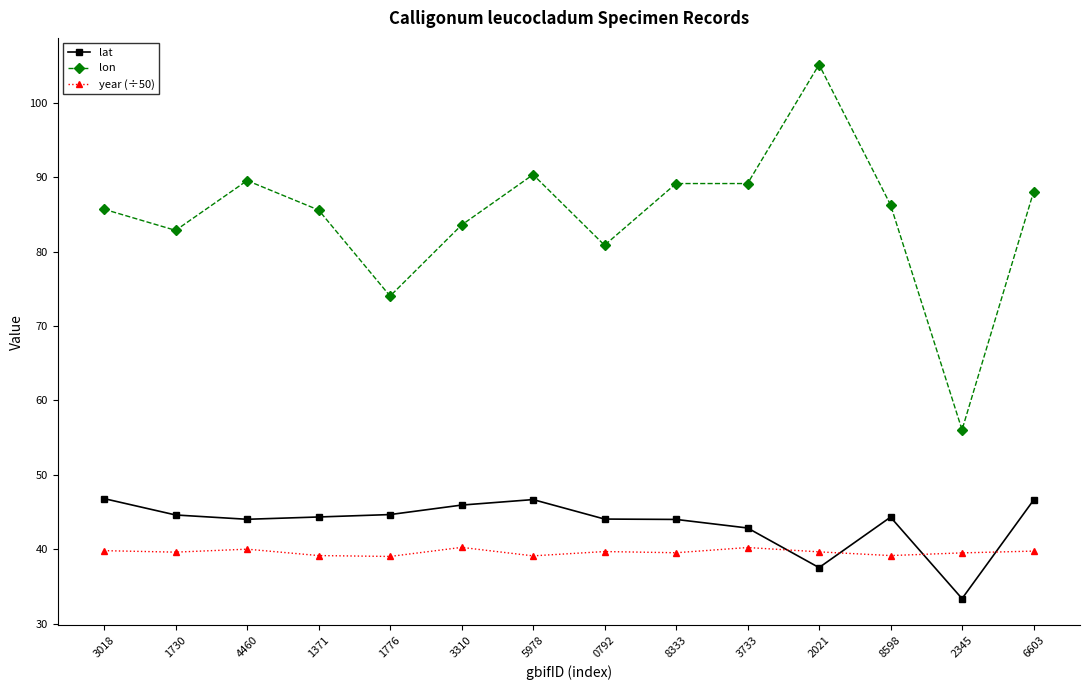

What is the sum of the year (÷50) values at 1371 and 2345?

78.6